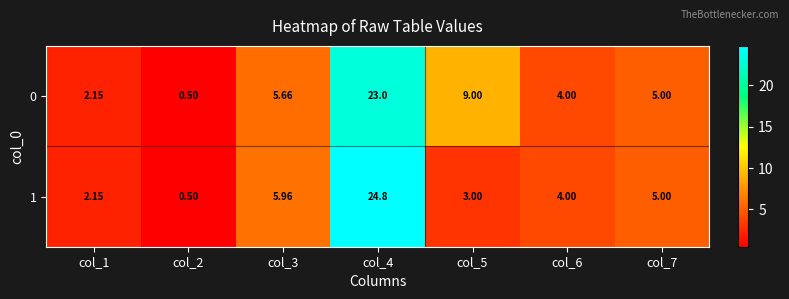

Is the value of 0 at col_2 greater than the value of 1 at col_6?

No